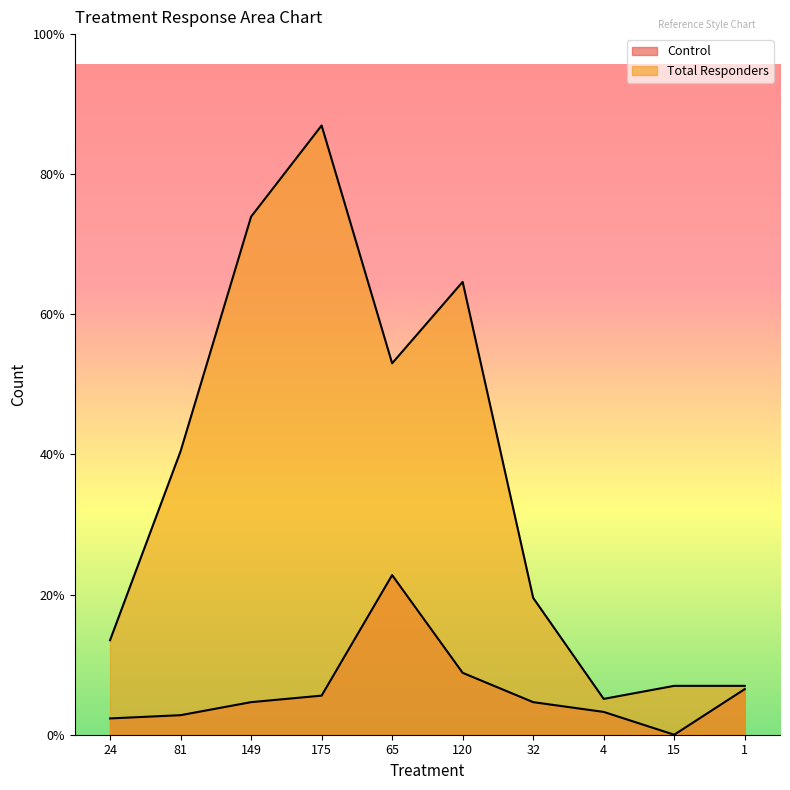

Does the chart display data point markers on the line(s)?

No